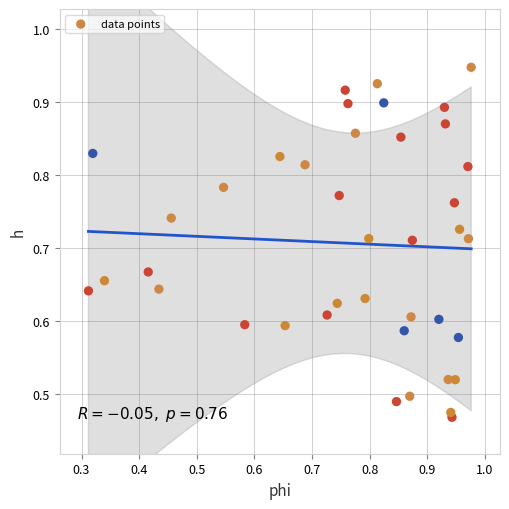

Count the number of points in this scatter plot.

40